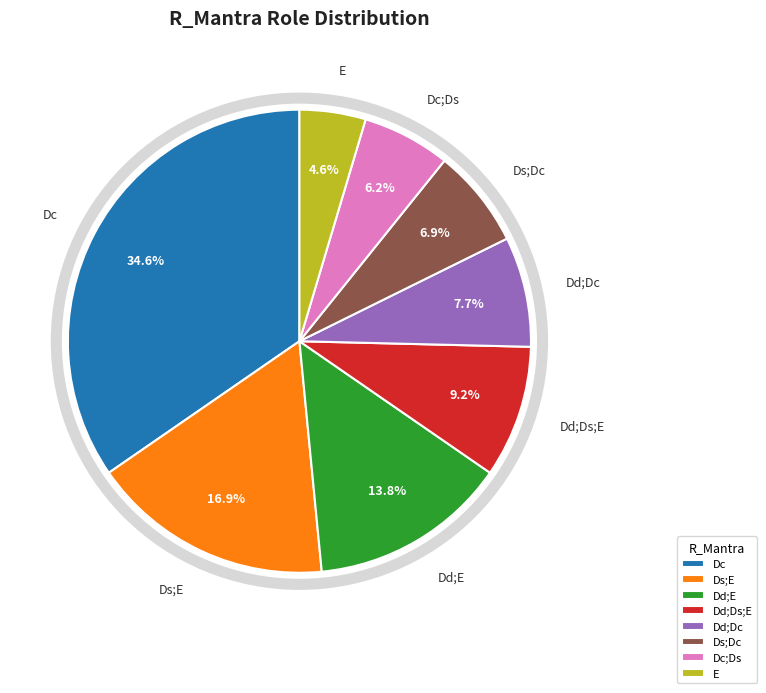

Between Dd;Ds;E and Dc;Ds, which is larger?

Dd;Ds;E